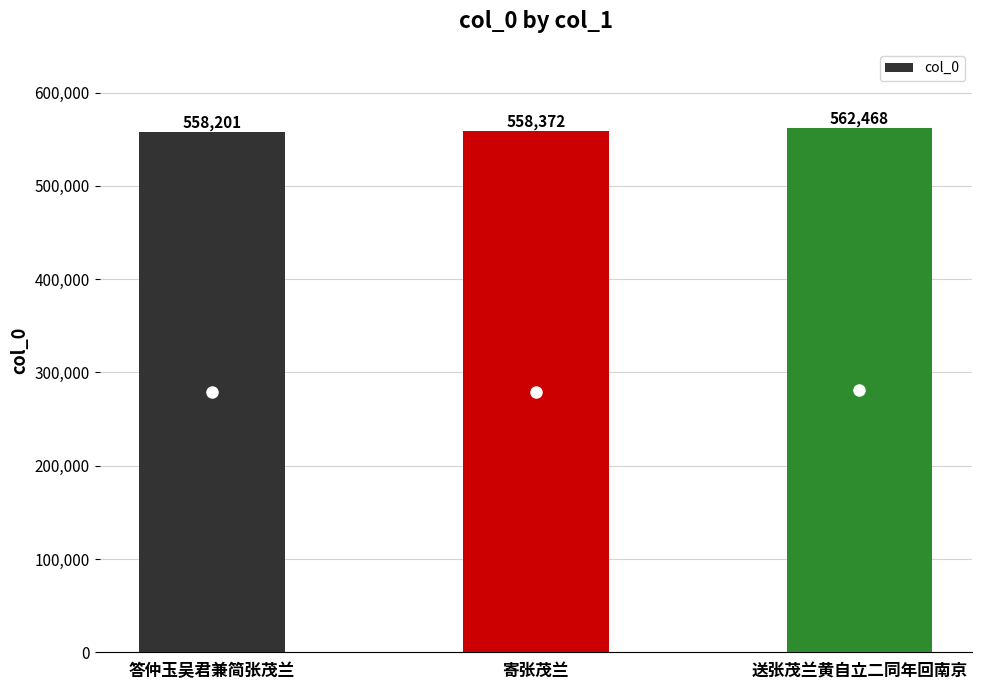

The value at 答仲玉吴君兼简张茂兰 is 337929. True or false?

False